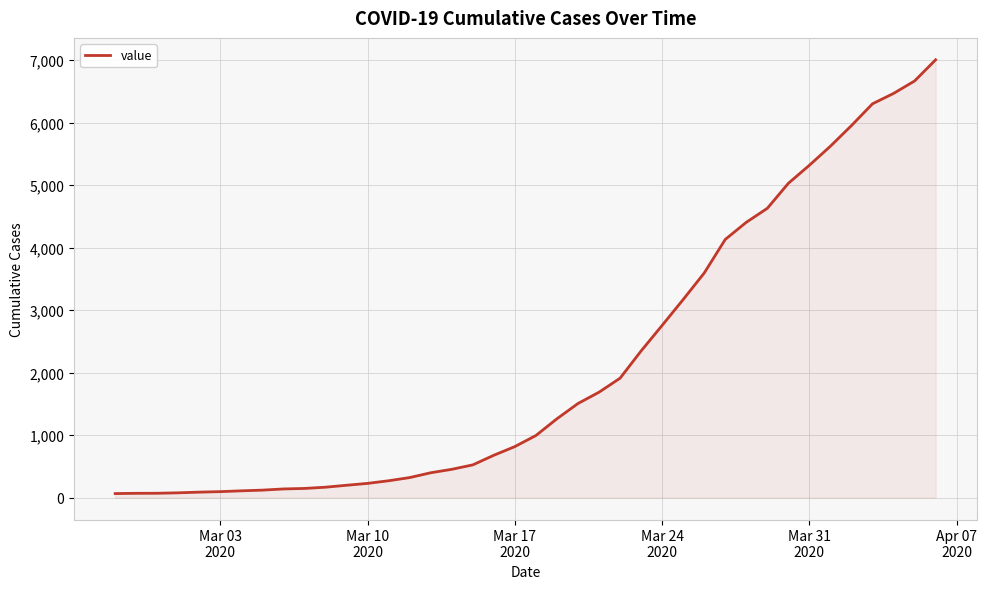

How many series are shown in this chart?

1